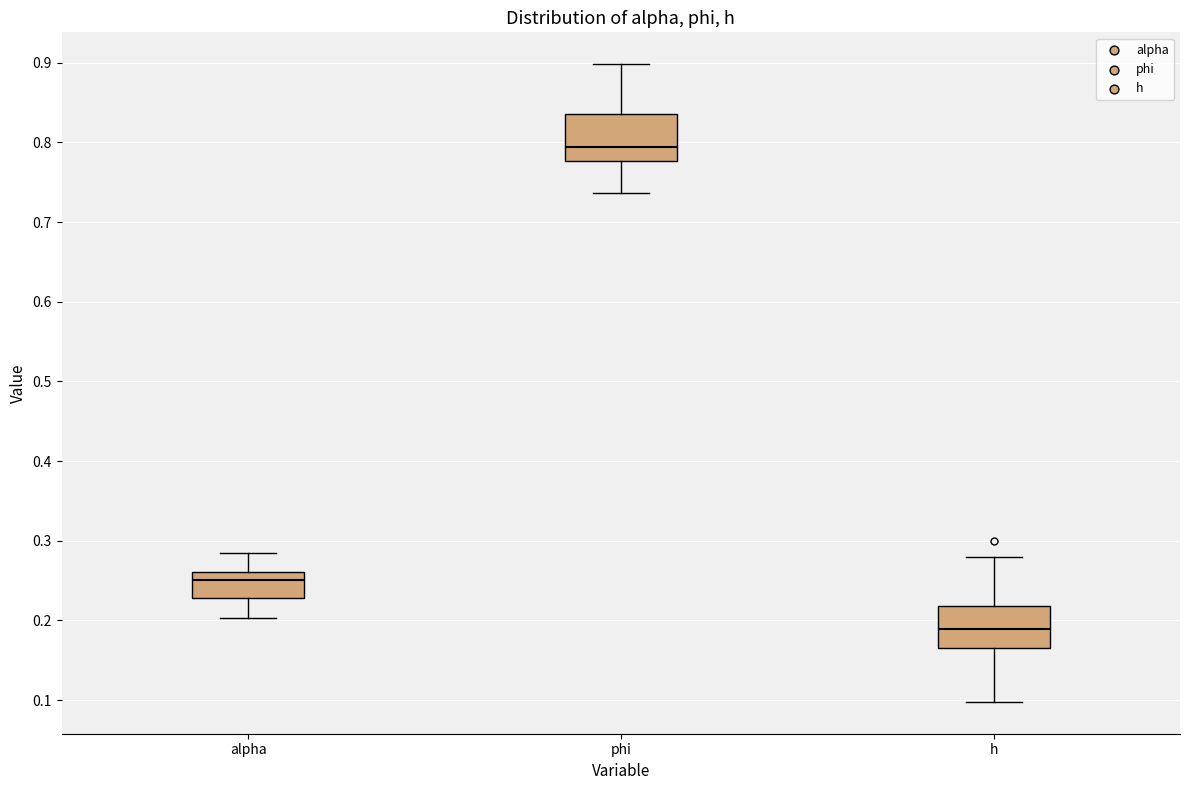

Reading left to right, transcribe this box plot: for each box, give where its median line is, the range the box spans, and where its two whiskers end, as read against the y-axis. The values are not printed on the chart, so give them approximately, as read against the axis.

alpha: median 0.25, box 0.23 to 0.26, whiskers 0.20 to 0.28
phi: median 0.79, box 0.78 to 0.84, whiskers 0.74 to 0.90
h: median 0.19, box 0.17 to 0.22, whiskers 0.10 to 0.28